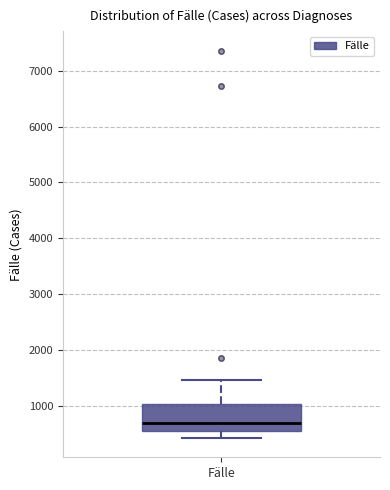

Where does the median line of the box for Fälle sit on the y-axis? The values are not printed on the chart, so give them approximately, as read against the axis.

700